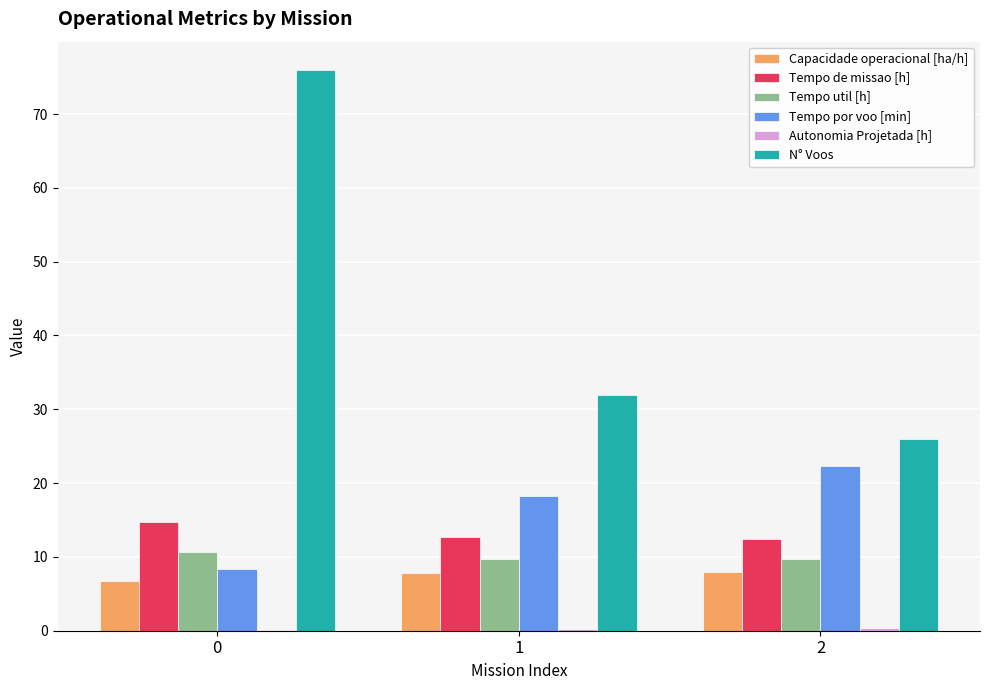

Where does the Capacidade operacional [ha/h] series first go above 7?

1